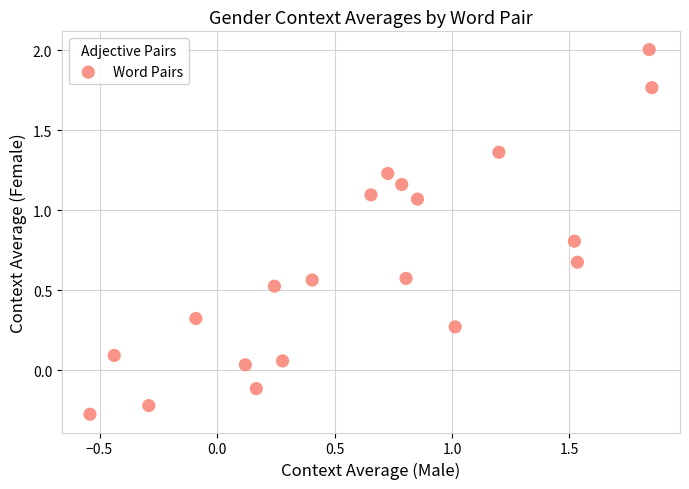

What is the range of Y values (max minus min)?

2.3